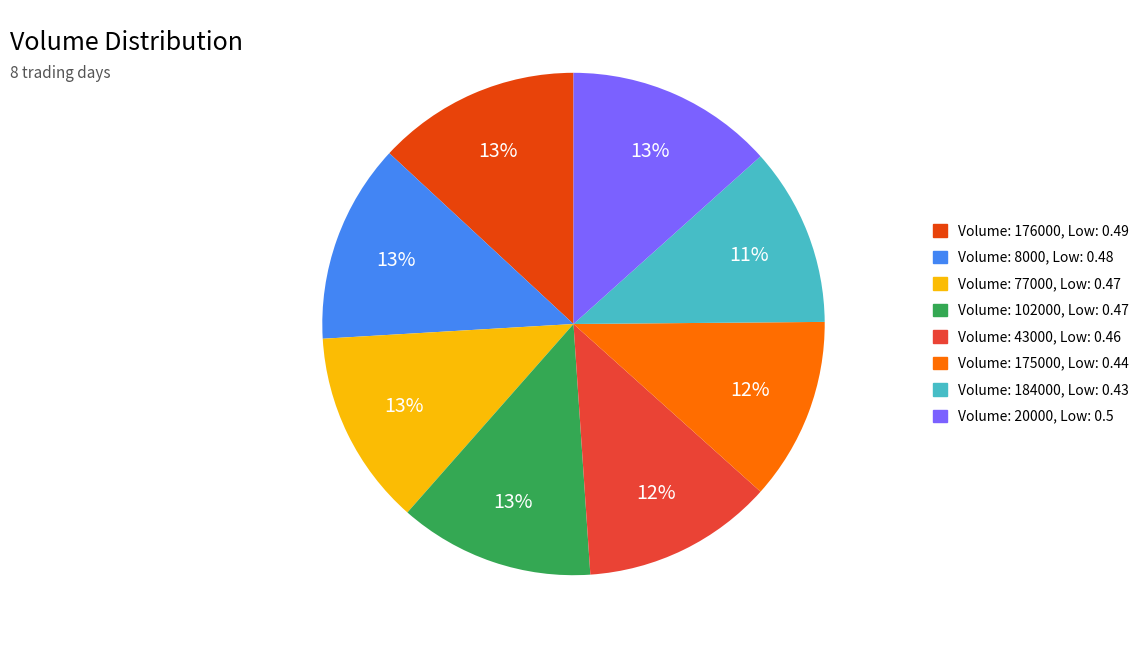

Does any single category account for the majority?

No